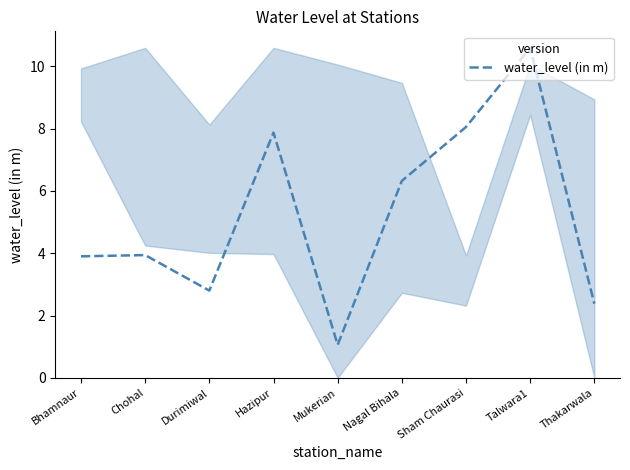

What position from the left is Mukerian?

5